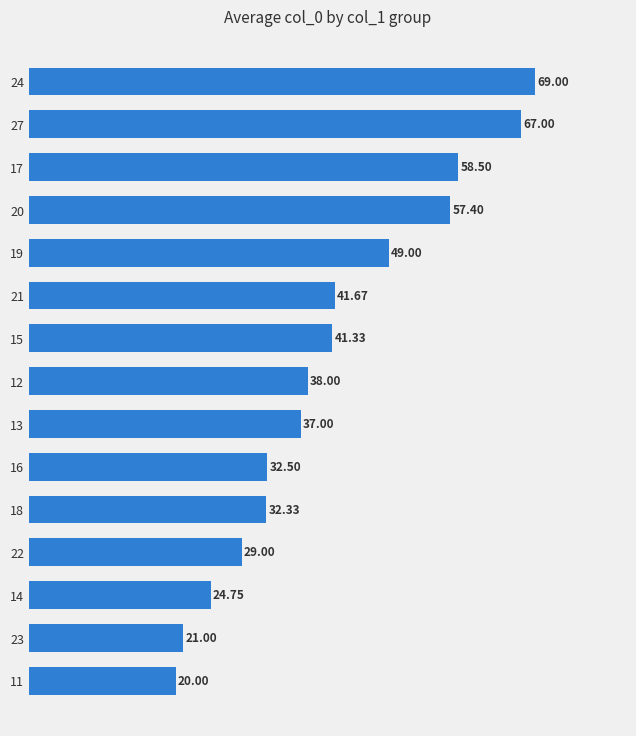

What is the difference between the maximum and minimum values?

49.0